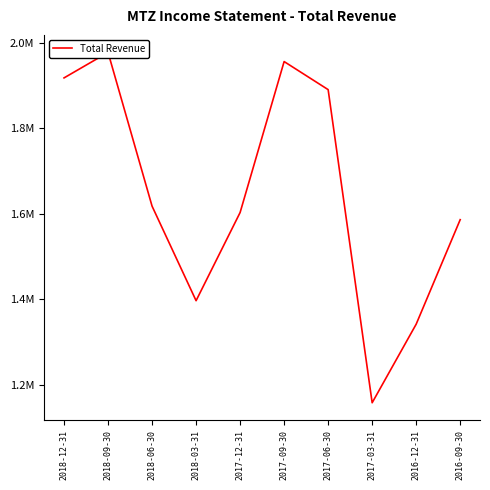

What is the sum of all values?

16444600